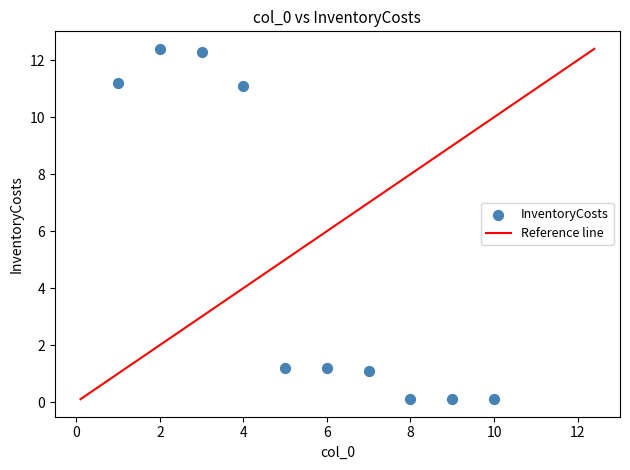

What is the average X value?

5.5